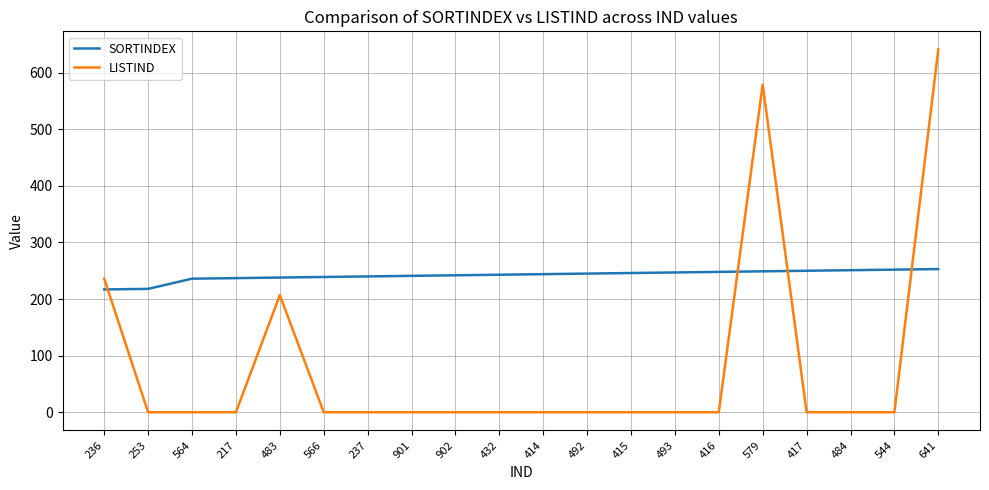

How many values in the LISTIND series exceed 0?

4